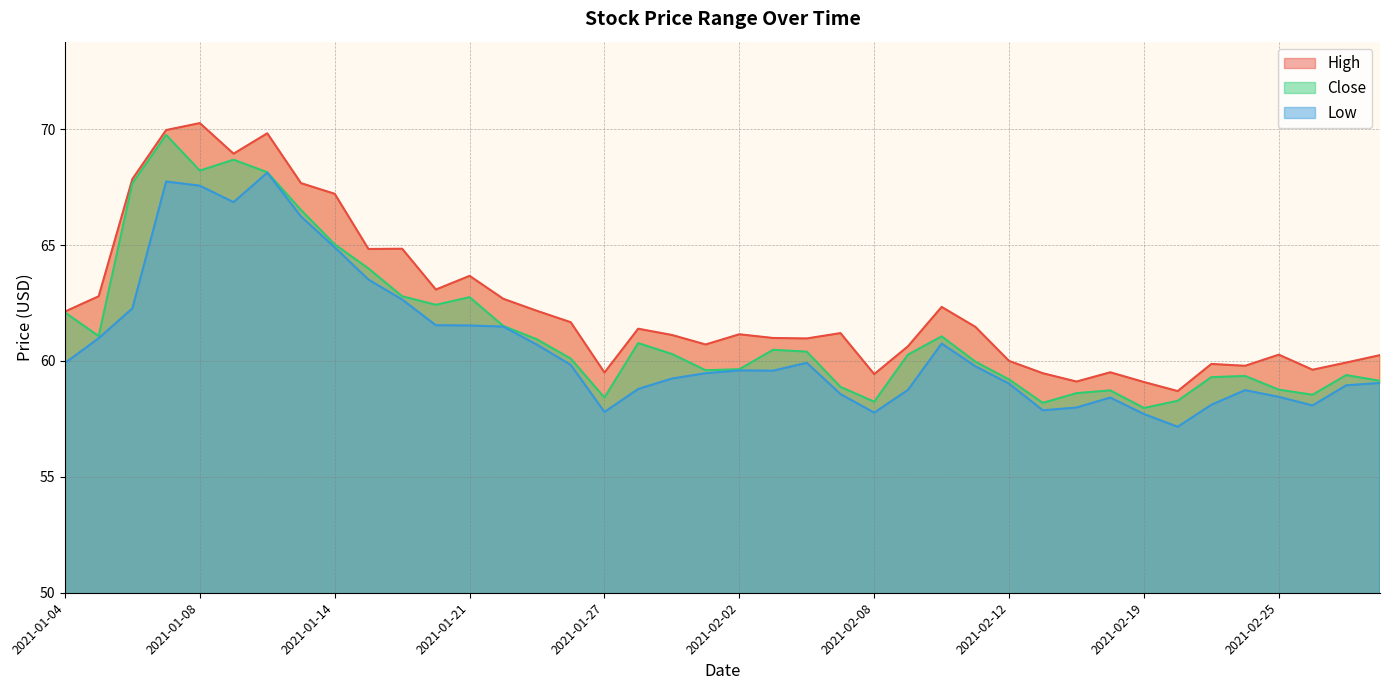

The value of Low at 2021-01-29 is 59.2. True or false?

True